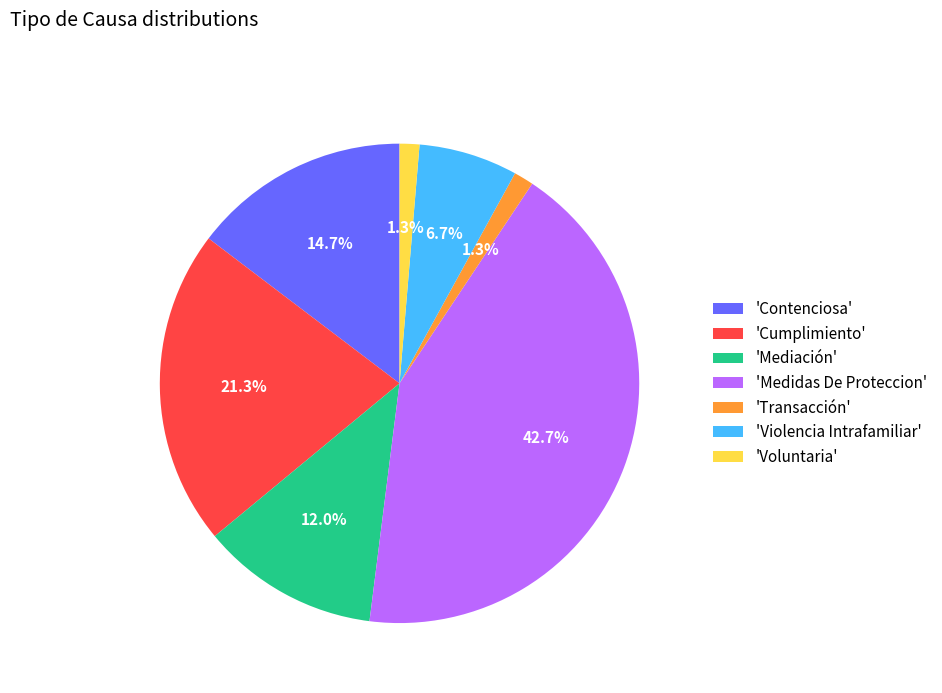

Do 'Contenciosa' and 'Mediación' together represent more than half of the pie?

No